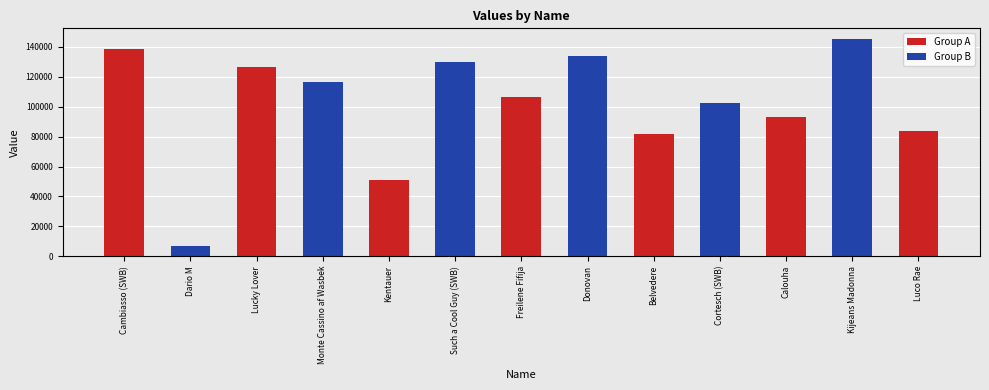

Reading right to left, transcribe all the data shown in this chart.

Luco Rae=83576	Kijeans Madonna=145220	Calouha=93110	Cortesch (SWB)=102597	Belvedere=81736	Donovan=133740	Freilene Fifija=106742	Such a Cool Guy (SWB)=130214	Kentauer=51273	Monte Cassino af Wasbek=116676	Lucky Lover=126785	Dario M=7110	Cambiasso (SWB)=138736